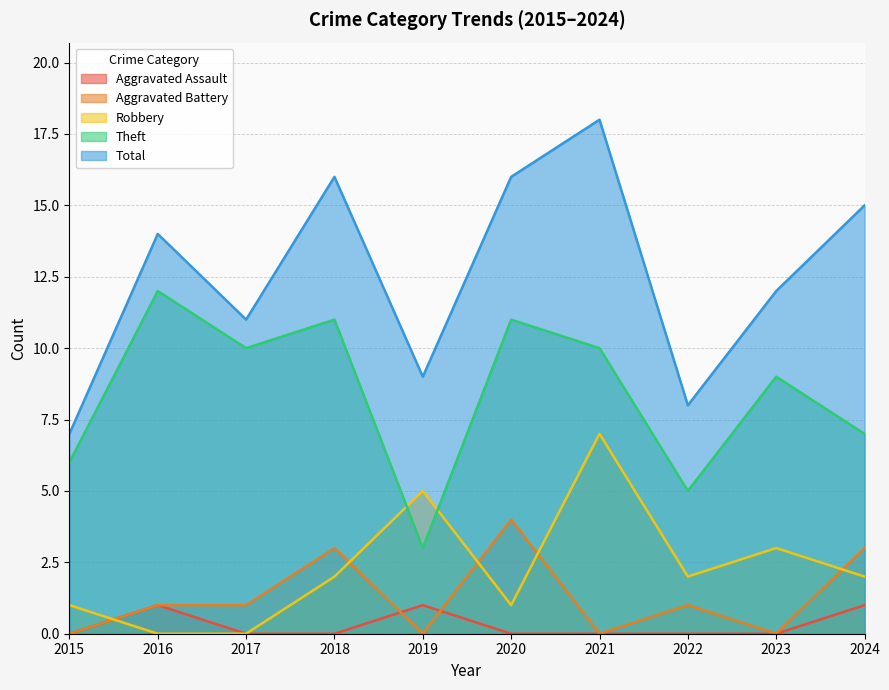

At which category is the sum across all series the highest?

2021